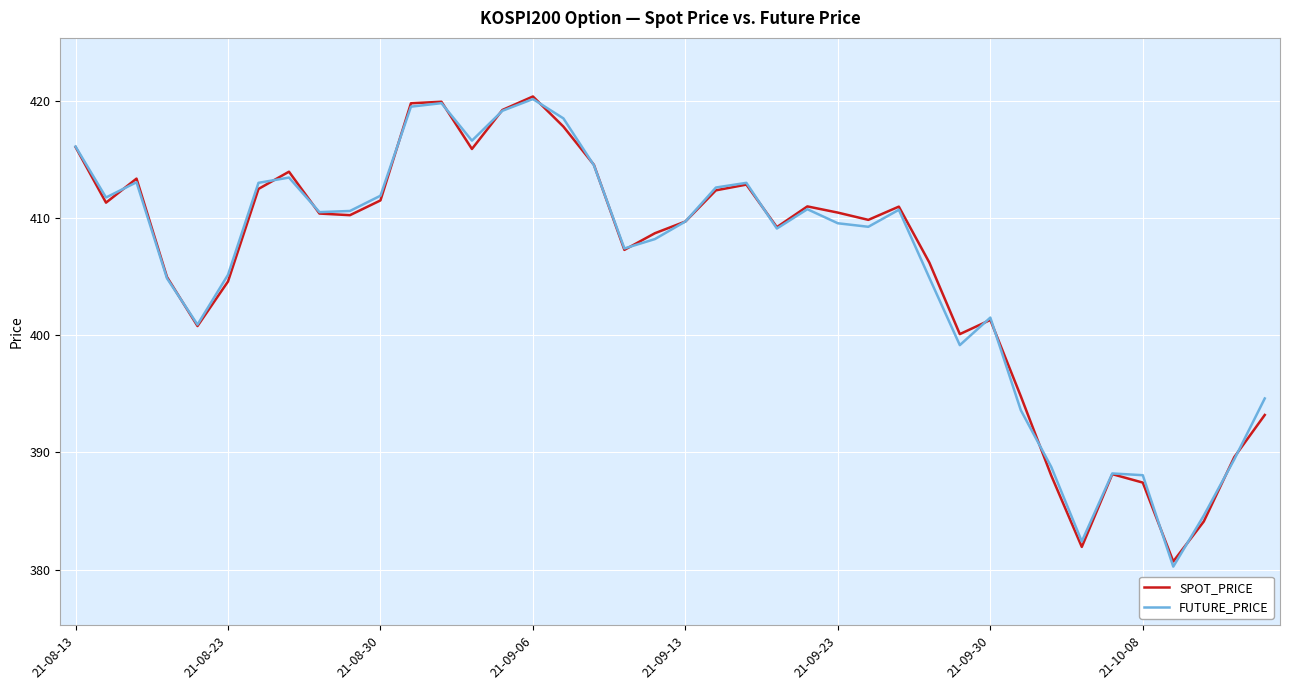

What is the maximum value shown in the chart?

420.4